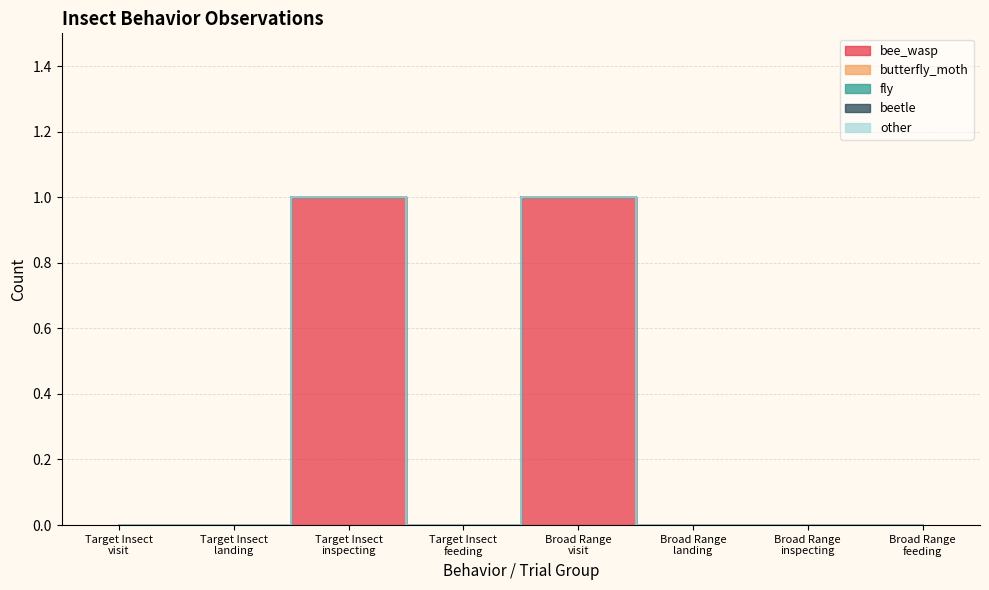

True or false: fly and beetle cross at least once.

False